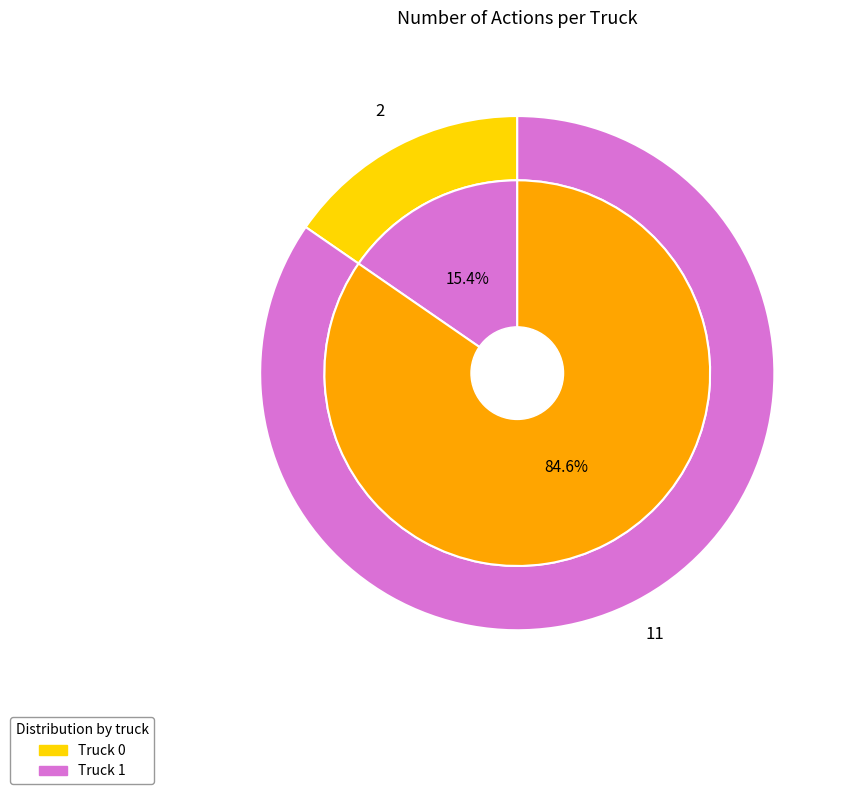

What is the majority slice?

Truck 1